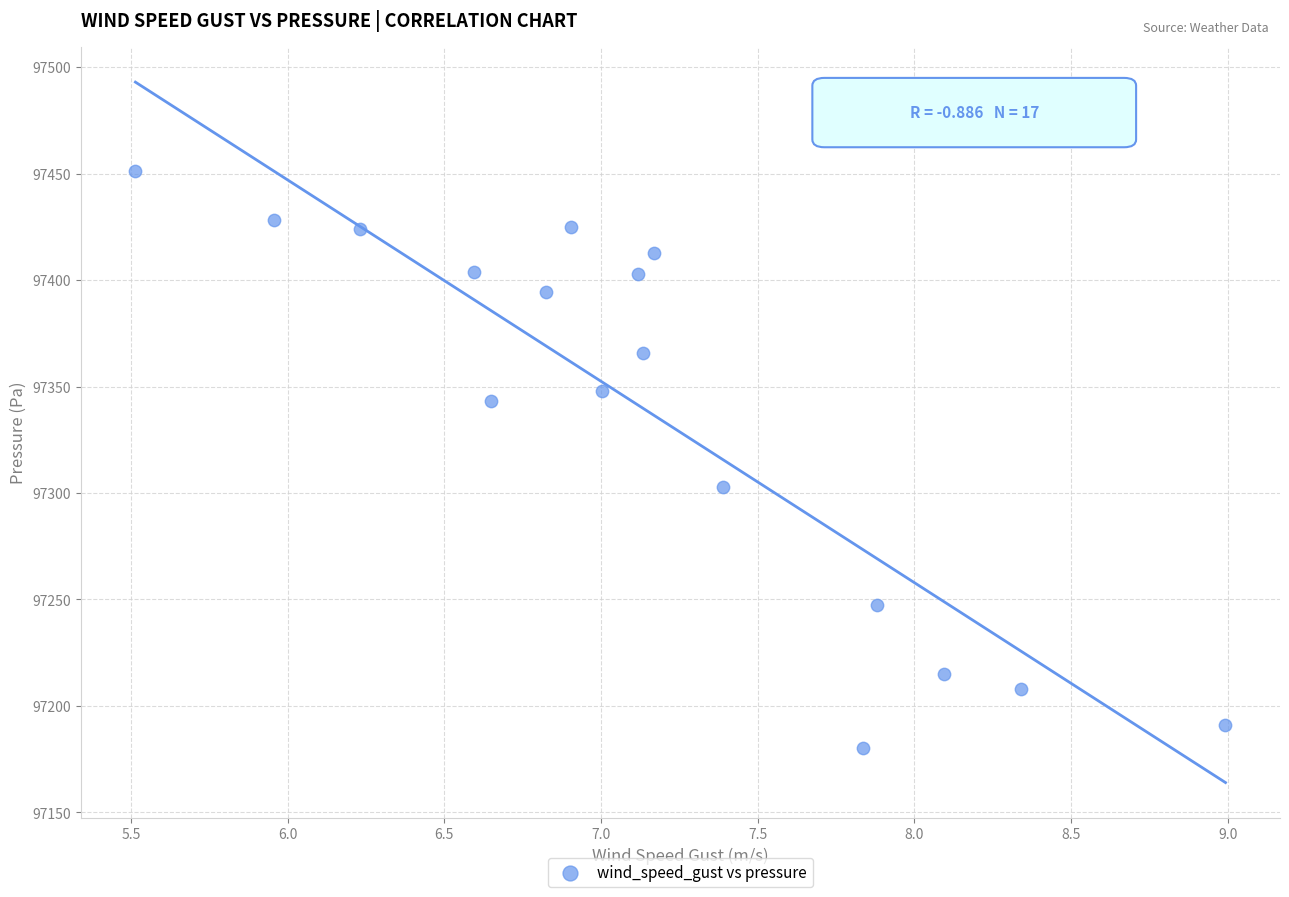

What Y value in the scatter plot is closest to 97315?

97302.7